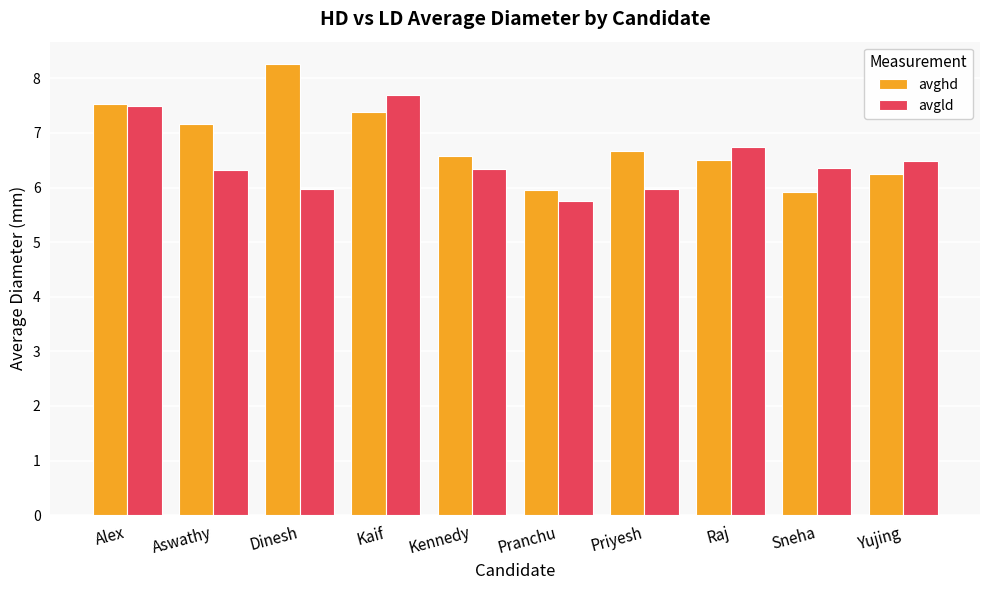

What are all the series names shown in the legend?

avghd, avgld